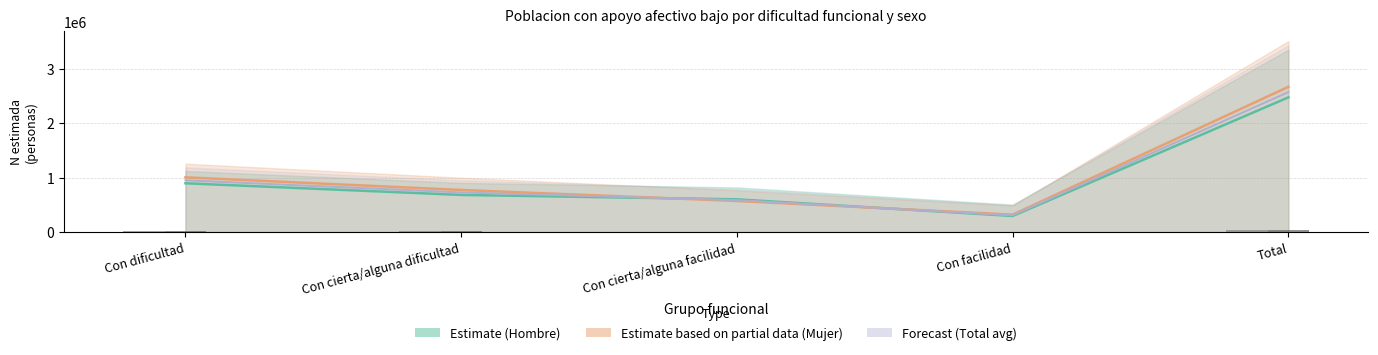

At how many categories does at least one series exceed 2227191?

1